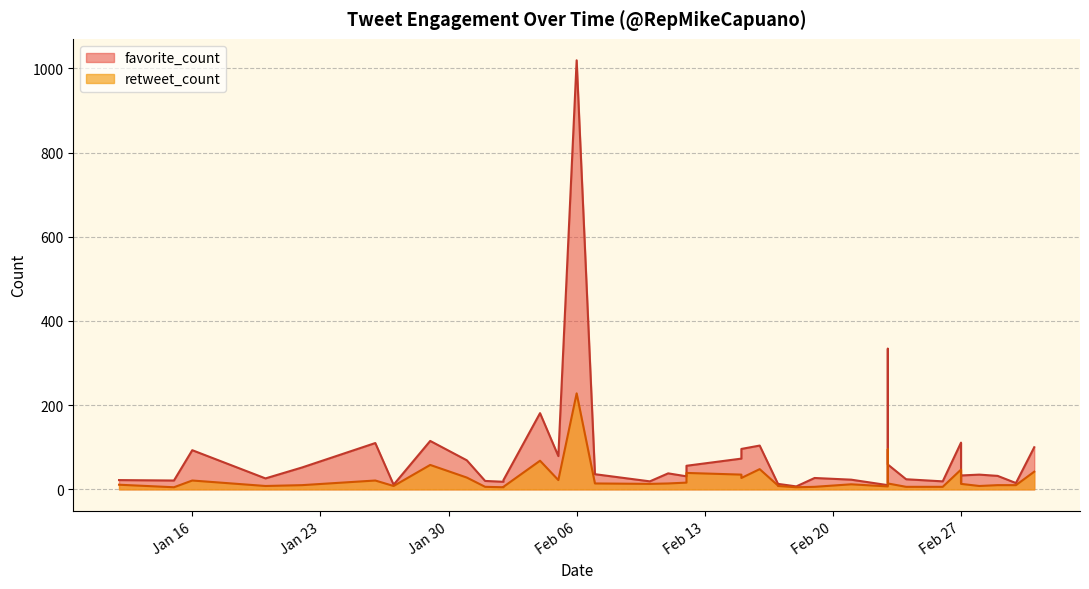

What are all the series names shown in the legend?

favorite_count, retweet_count